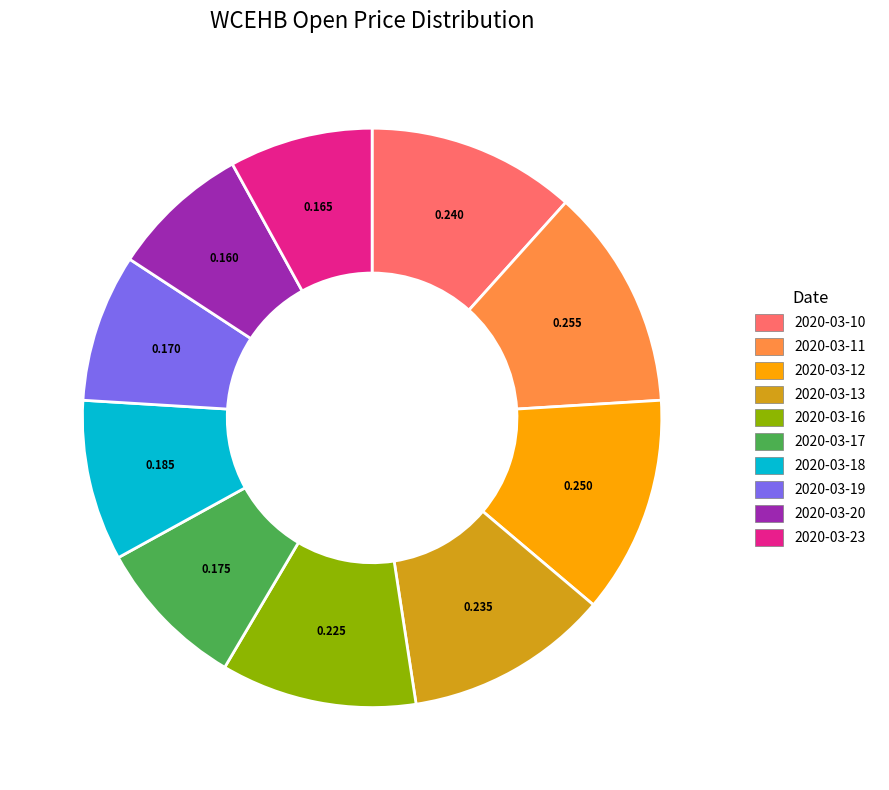

Is there any slice that represents more than half of the pie?

No